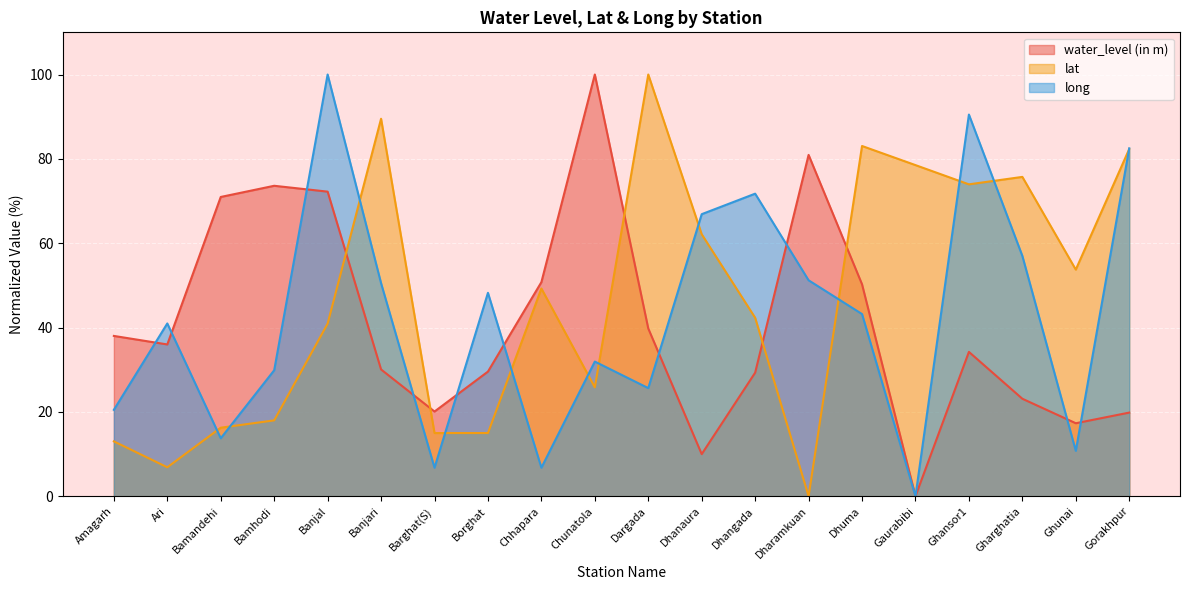

Where do lat and water_level (in m) first cross each other?

Banjal and Banjari